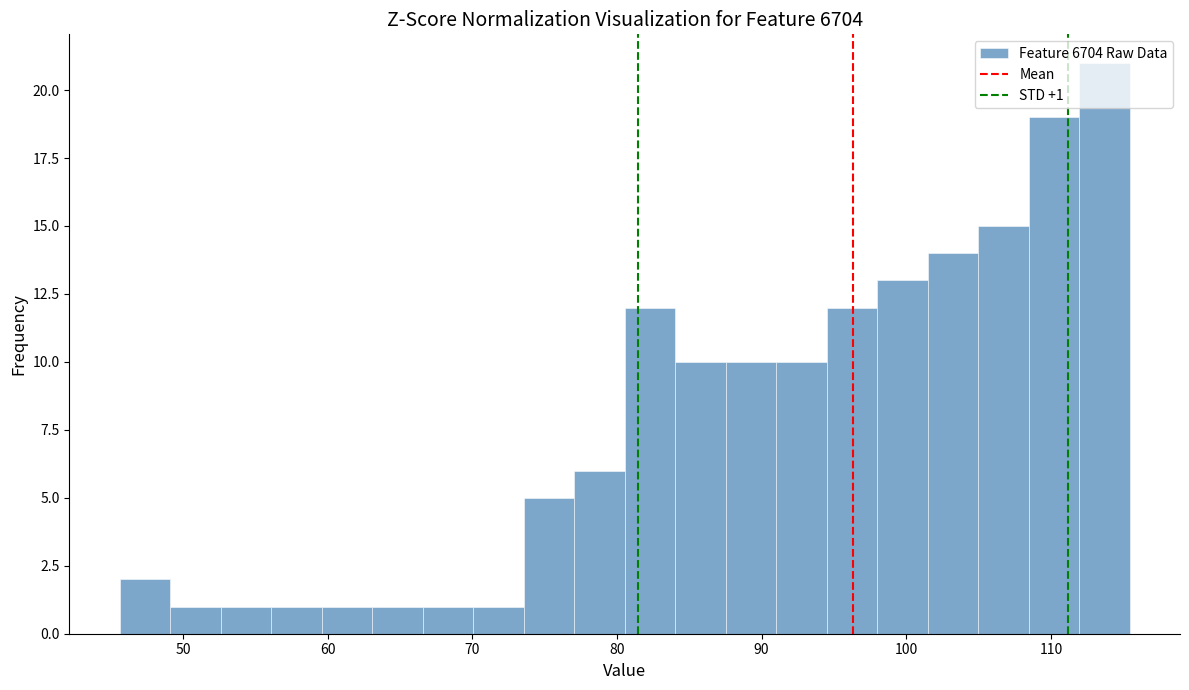

Around what value on the x-axis is the tallest bar? Give the approximate position of its centre, as read against the axis.

114